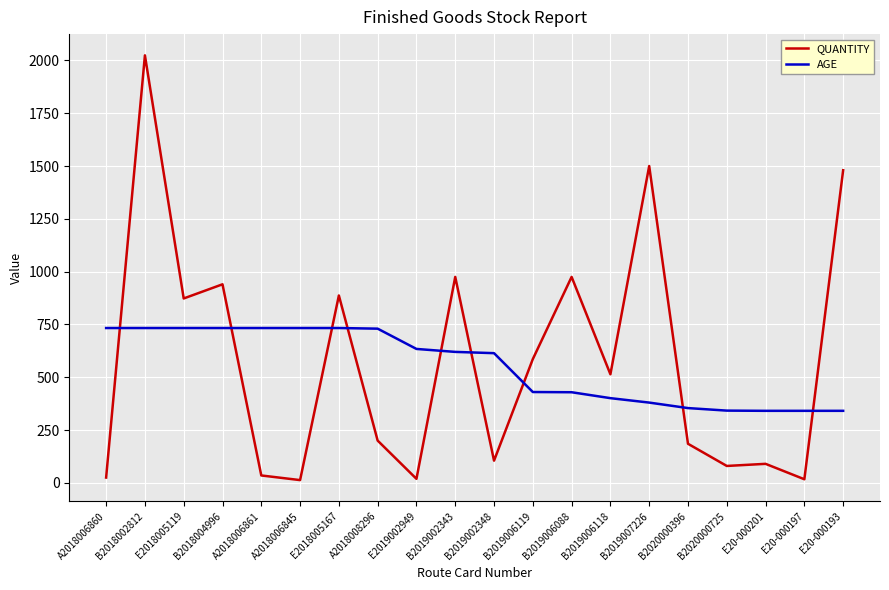

Which series ends up on top after the final intersection of AGE and QUANTITY?

QUANTITY